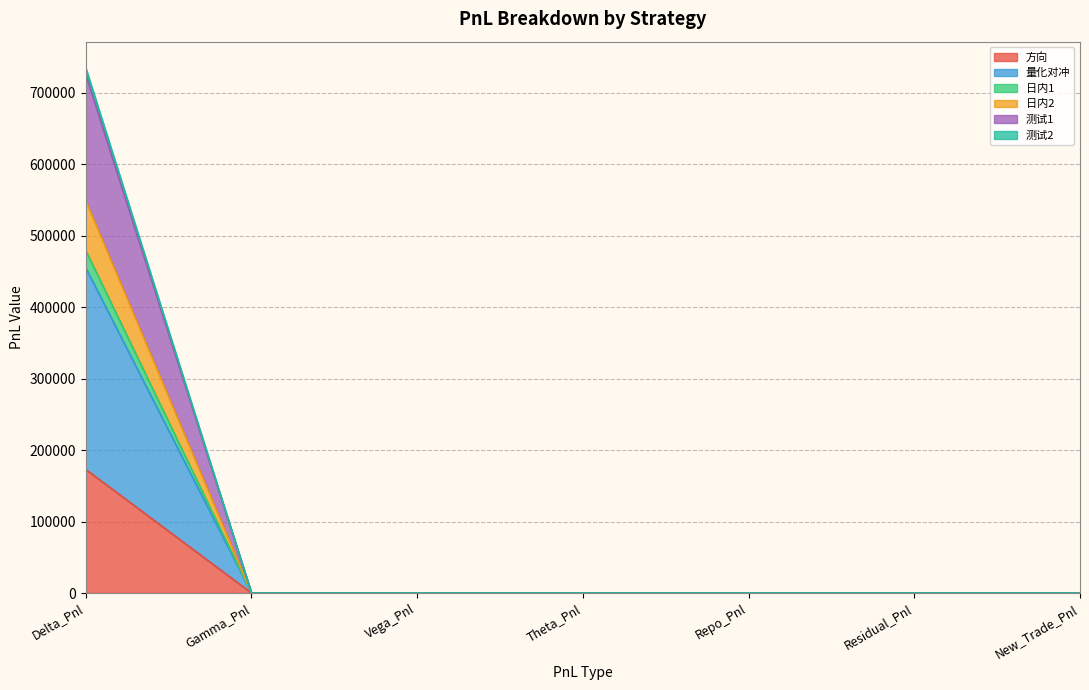

Rank the categories by 方向 value from highest to lowest.

Delta_Pnl, Gamma_Pnl, Vega_Pnl, Theta_Pnl, Repo_Pnl, Residual_Pnl, New_Trade_Pnl